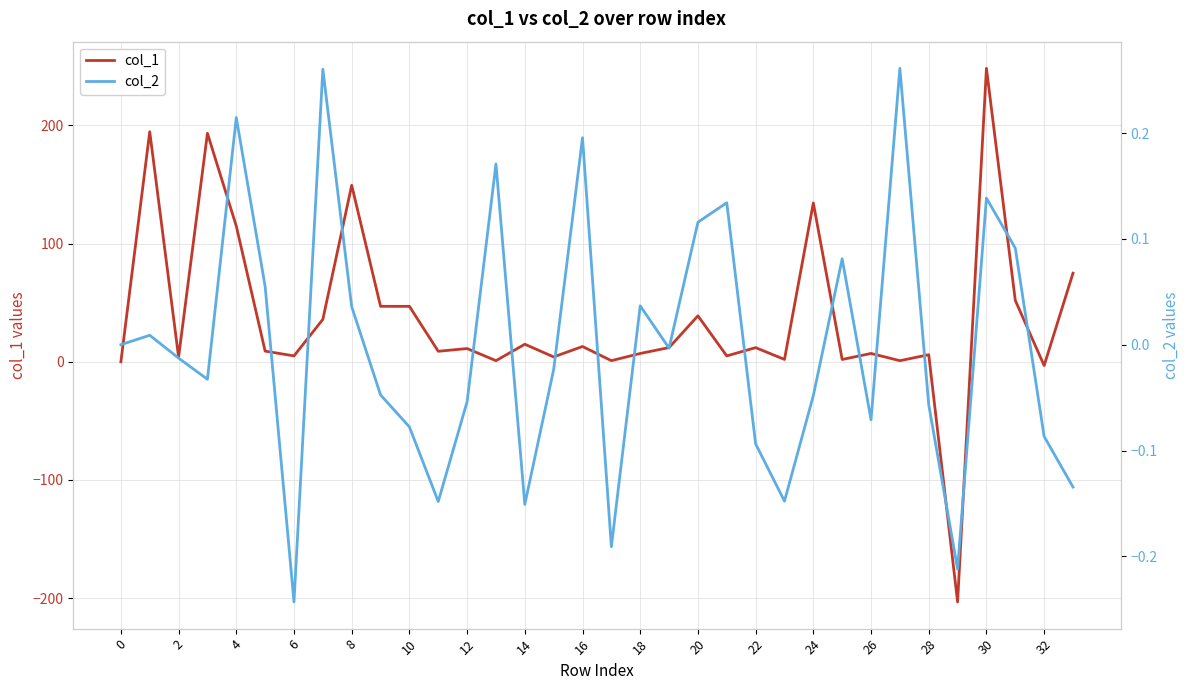

What is the highest value of the col_1 series?

248.2